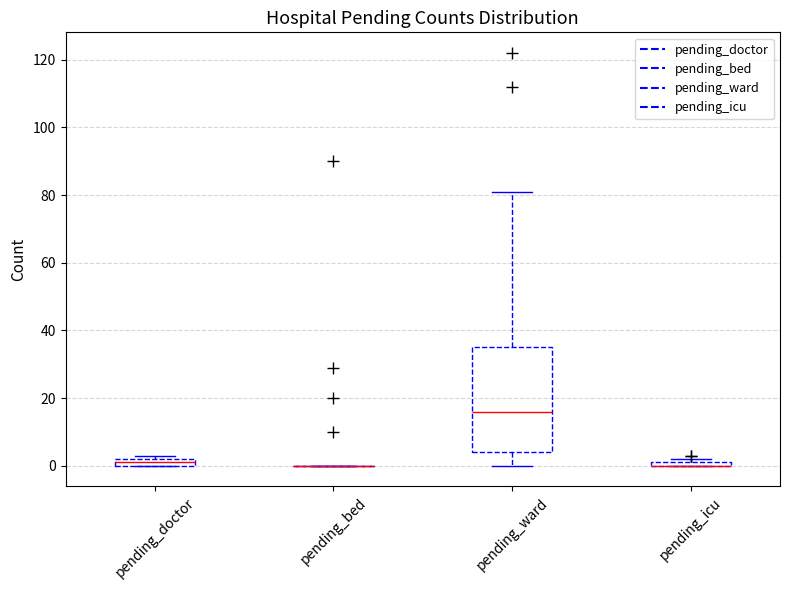

Where does the upper whisker of the box for pending_ward end on the y-axis? The values are not printed on the chart, so give them approximately, as read against the axis.

82